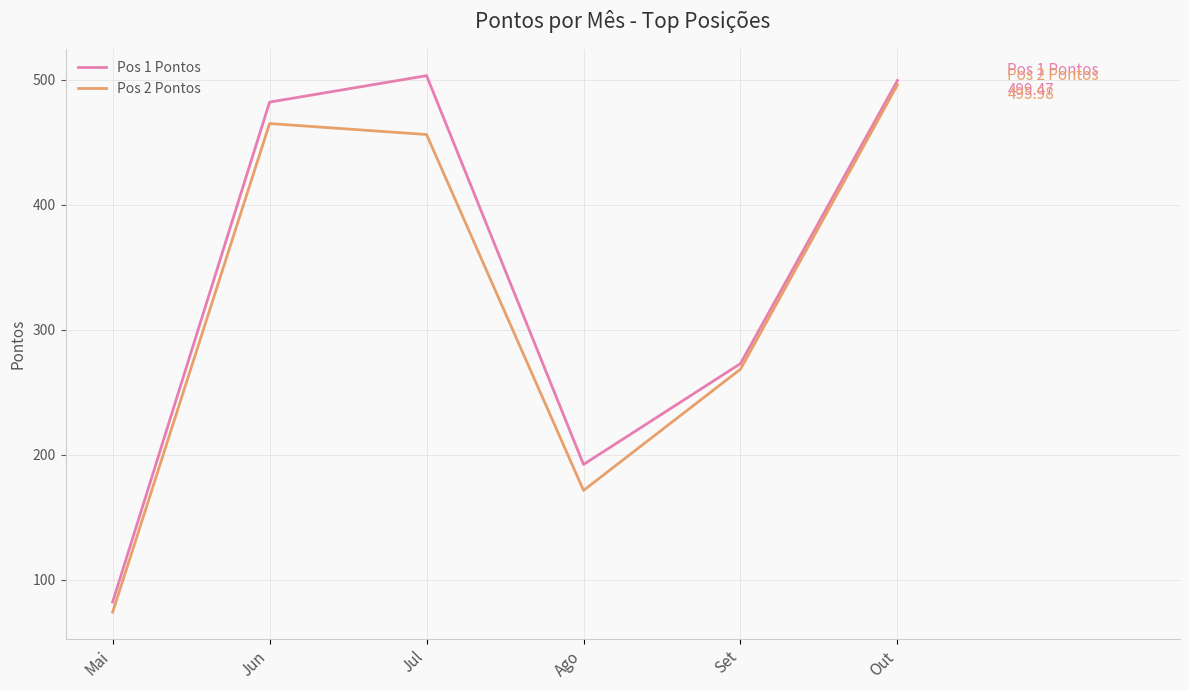

What is the total value across all series at Set?

541.5